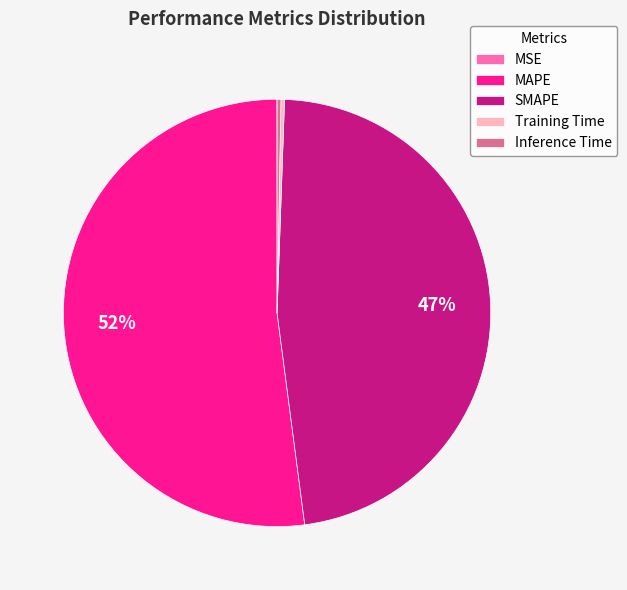

The Inference Time slice represents 0% of the pie. True or false?

True